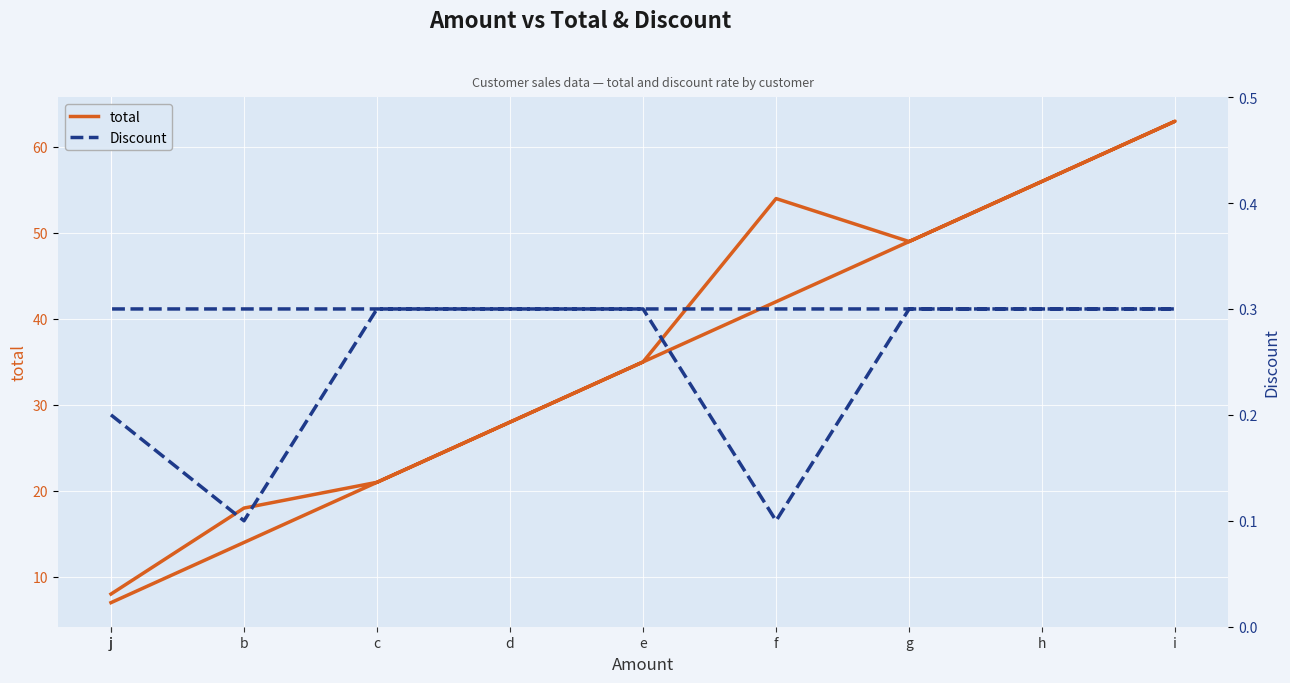

List the labels in order of total value, smallest first.

j, j, b, c, d, e, g, f, h, i